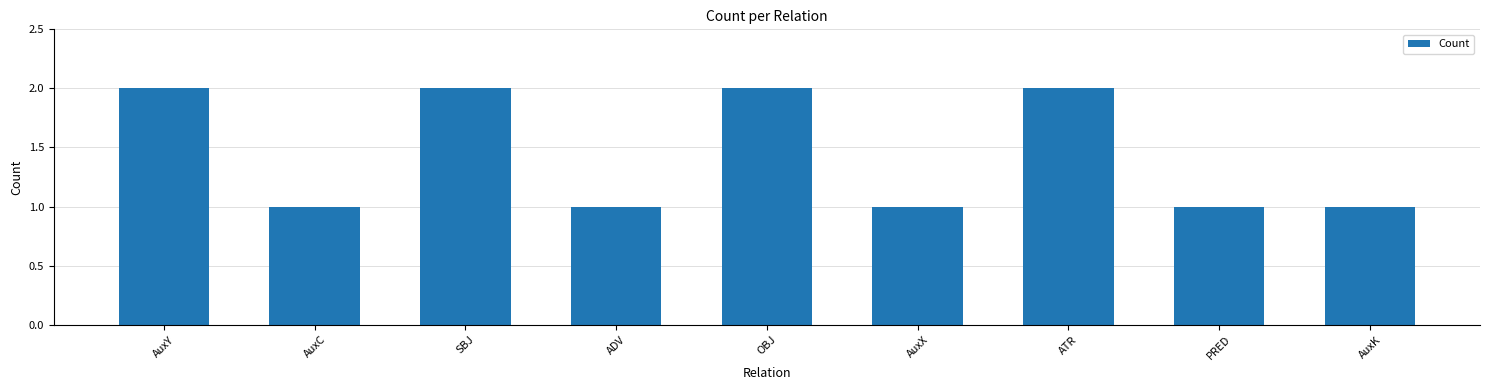

The value at ATR is 3. True or false?

False